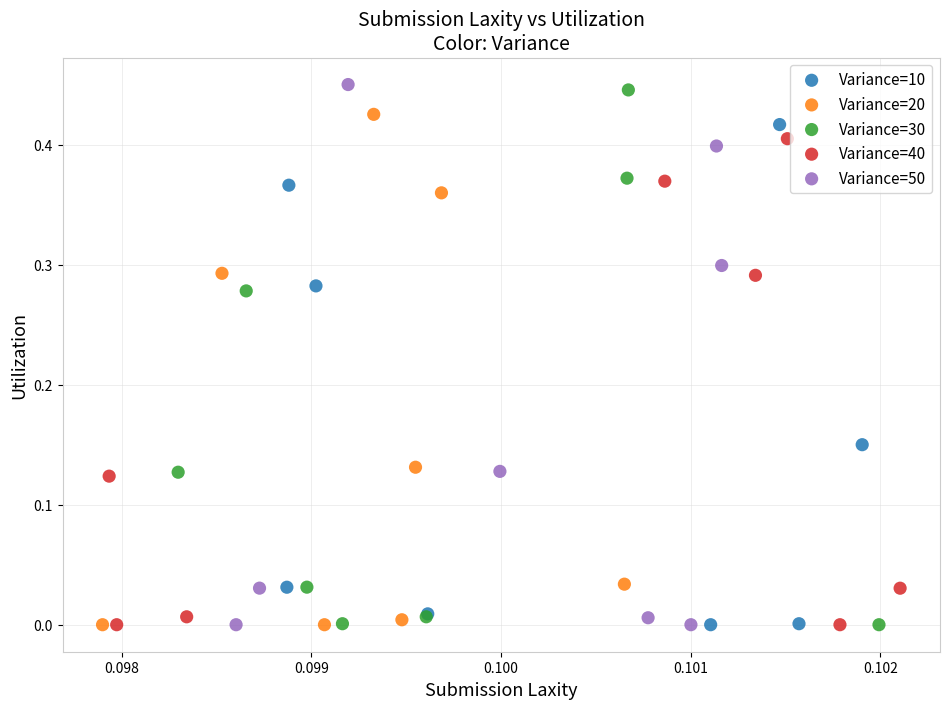

What are all the series names shown in the legend?

Variance=10, Variance=20, Variance=30, Variance=40, Variance=50